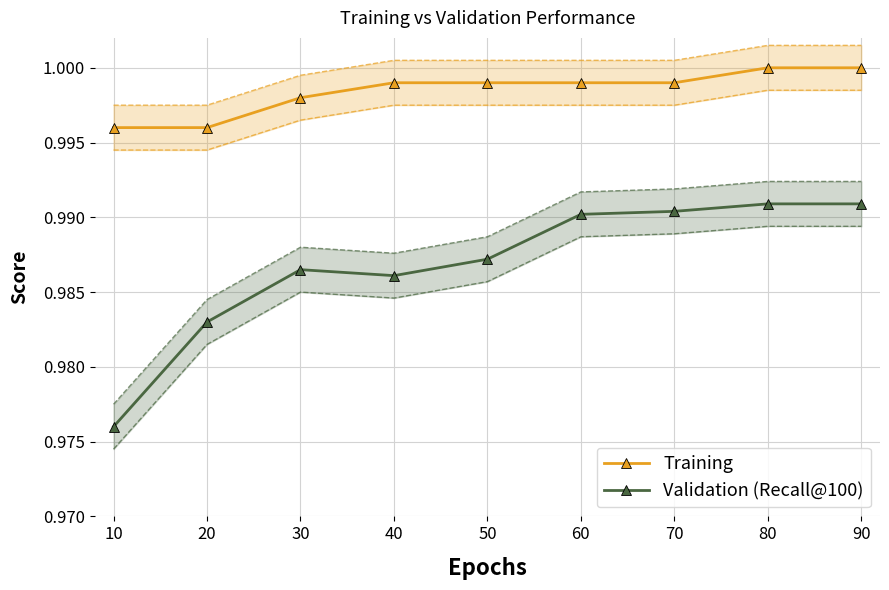

True or false: Training and Validation (Recall@100) cross at least once.

False